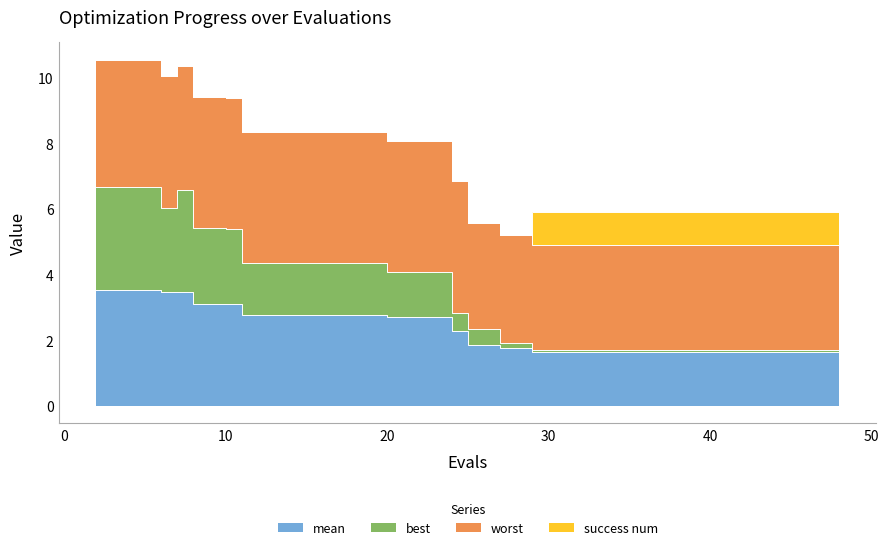

How many data points in best are above 4?

11